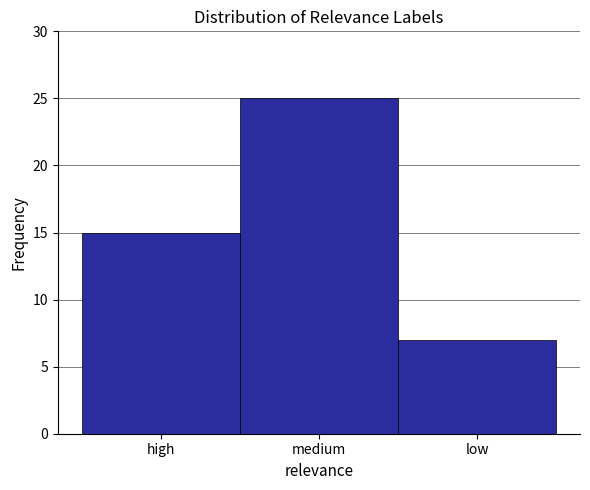

Reading right to left, extract all data points from this chart.

low=7	medium=25	high=15